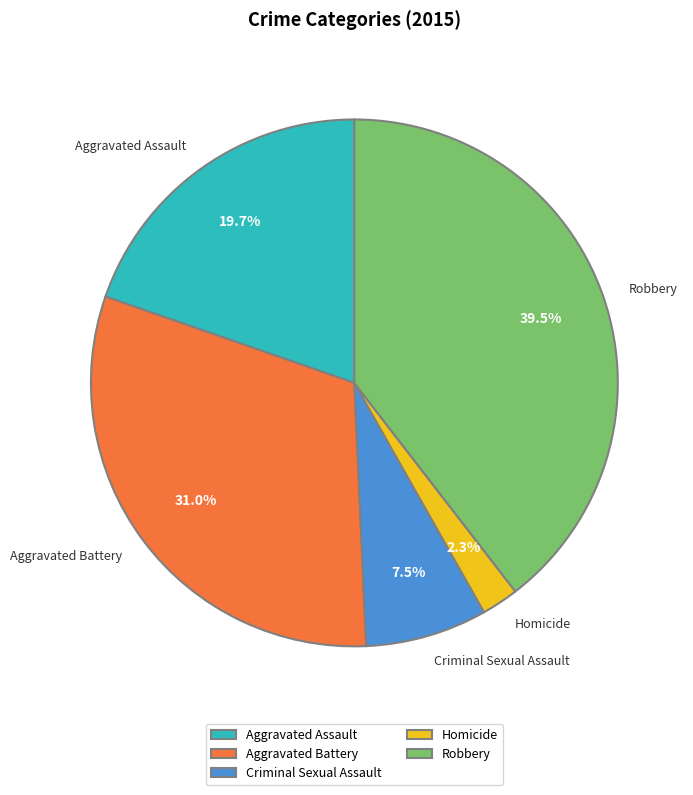

Which category has the biggest portion of the pie?

Robbery